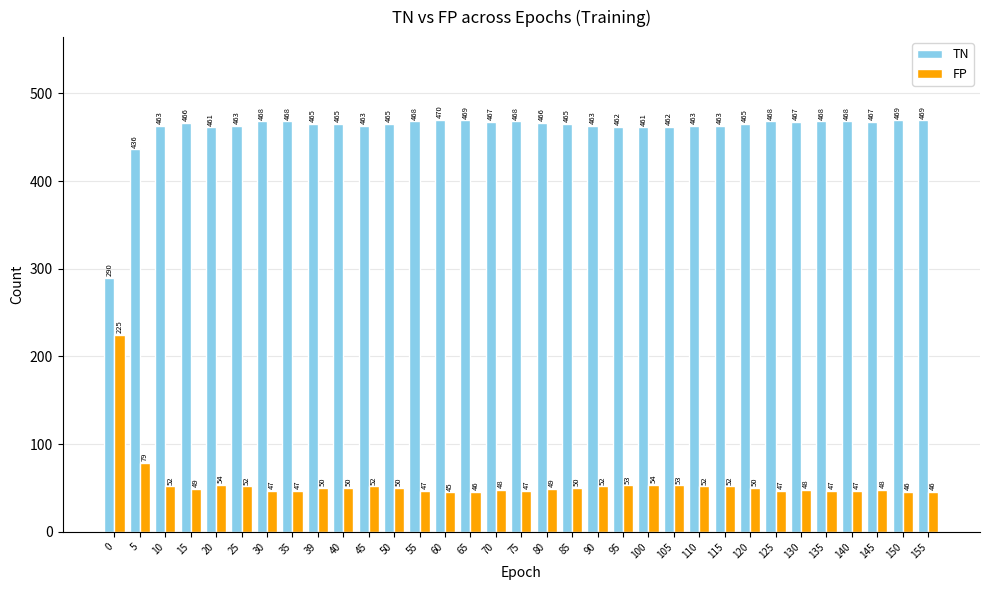

What is the value of the TN bar at the 24th from the left?

463